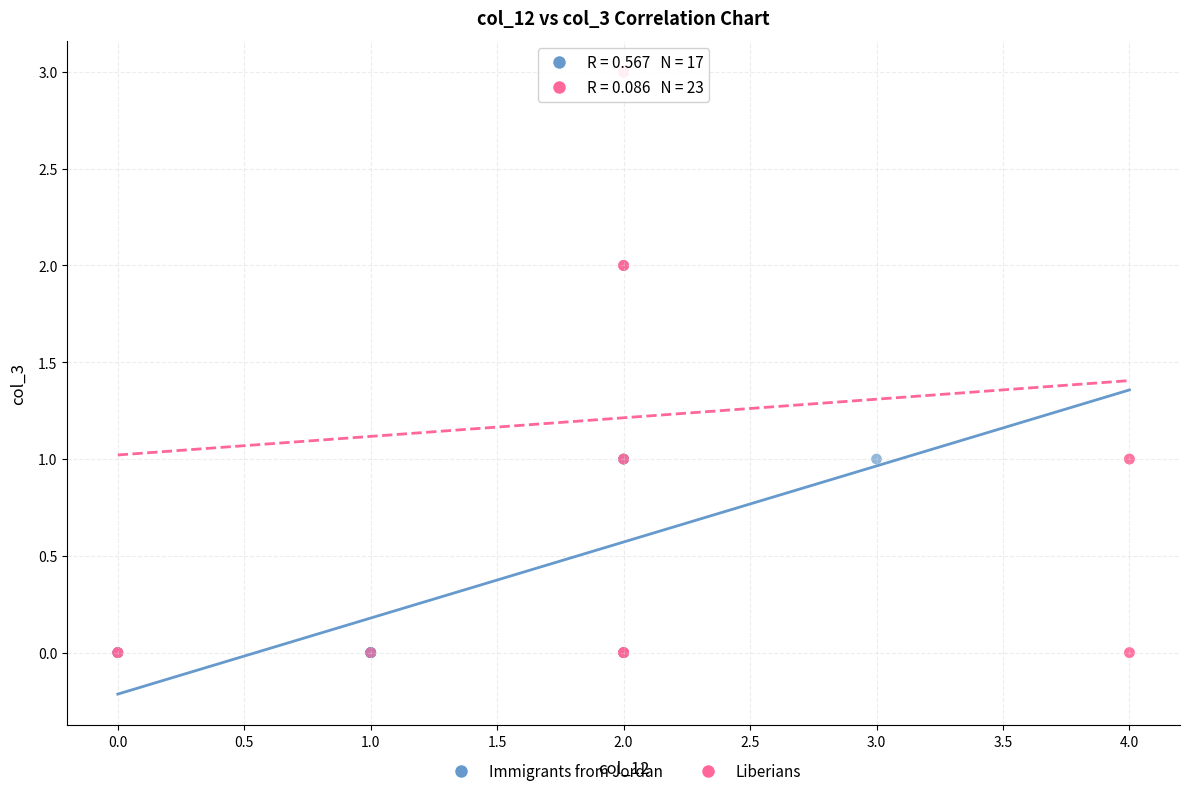

What are all the series names shown in the legend?

Immigrants from Jordan, Liberians